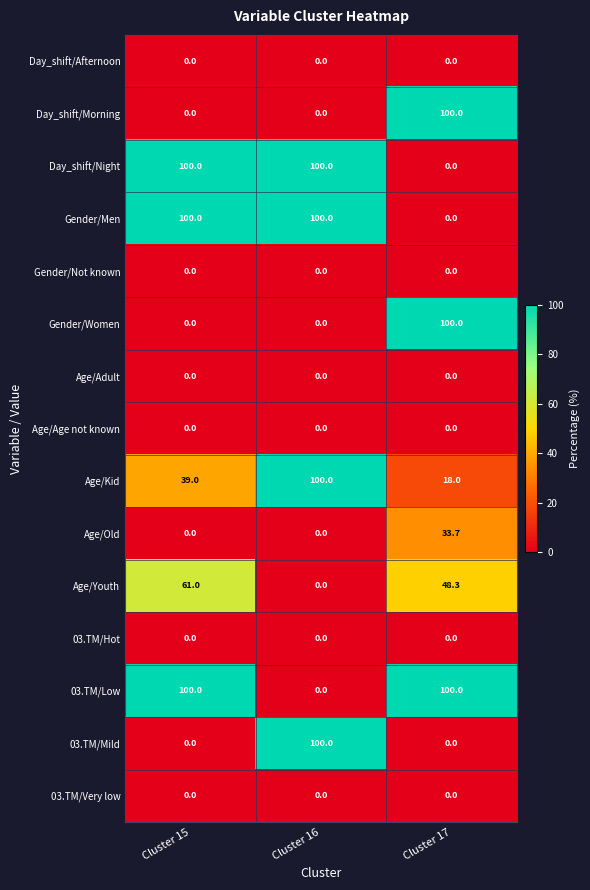

At how many categories does at least one series exceed 82?

3